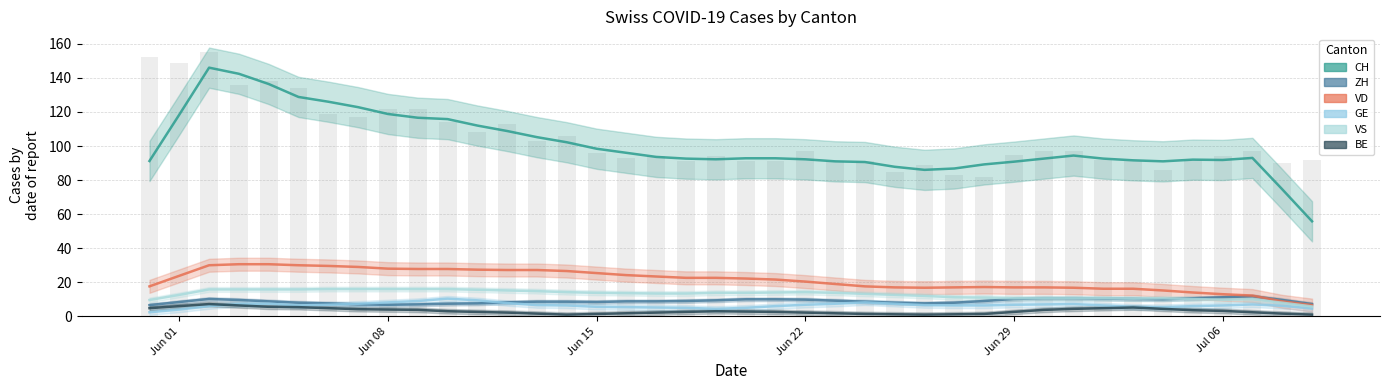

What is the difference between the maximum and minimum values in the VD series?

21